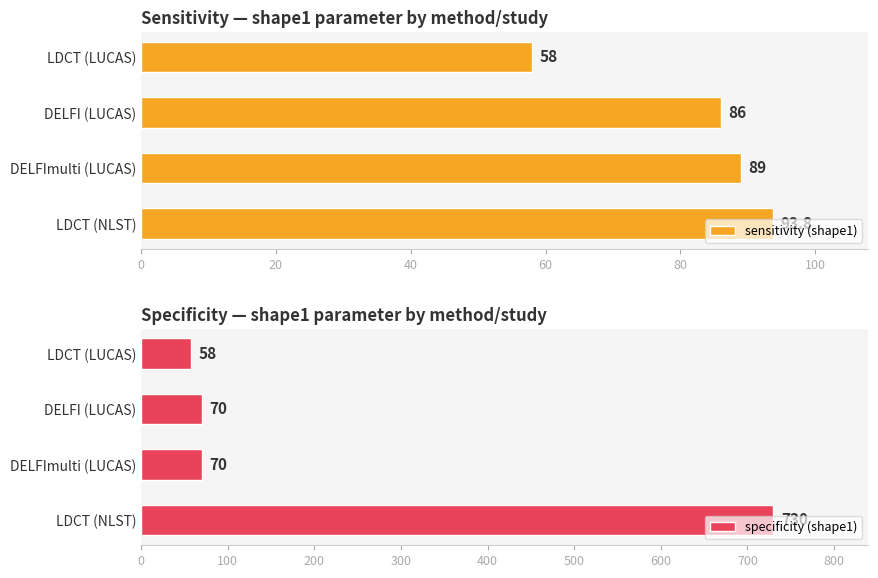

True or false: sensitivity (shape1) has a value of 86.0 at DELFI (LUCAS).

True